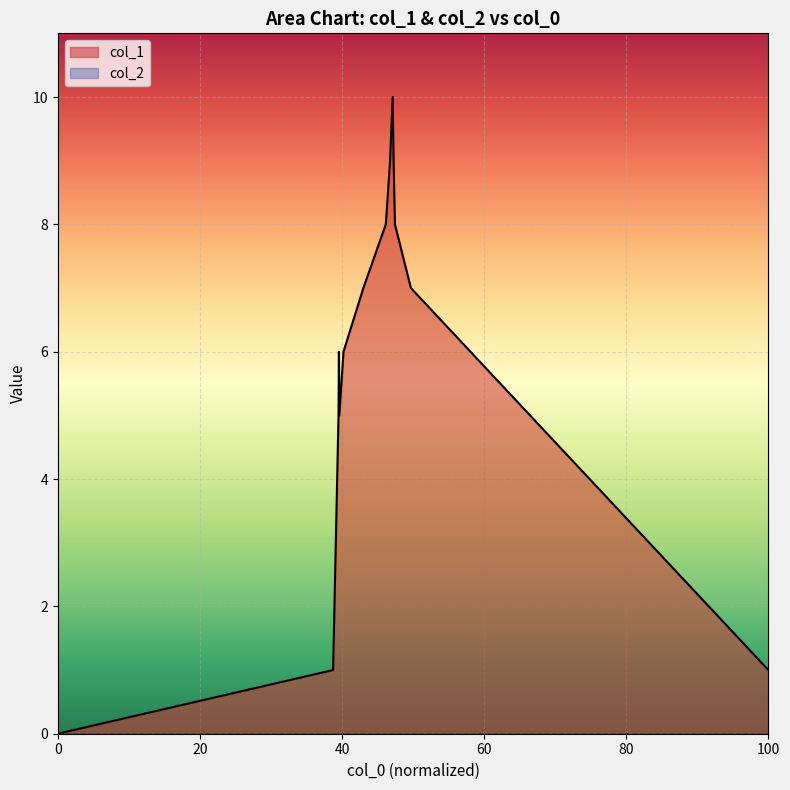

What is the difference between the maximum and minimum values?

10